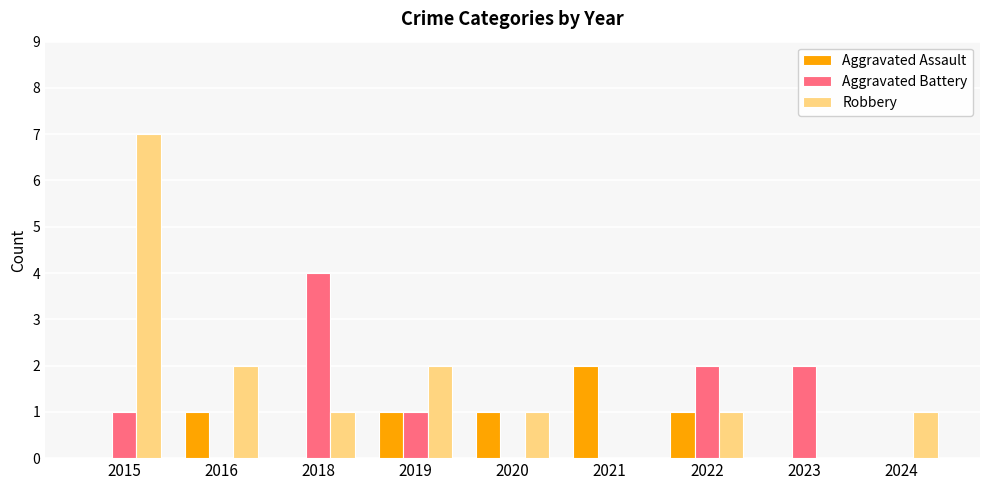

At which label does Robbery first exceed 1?

2015